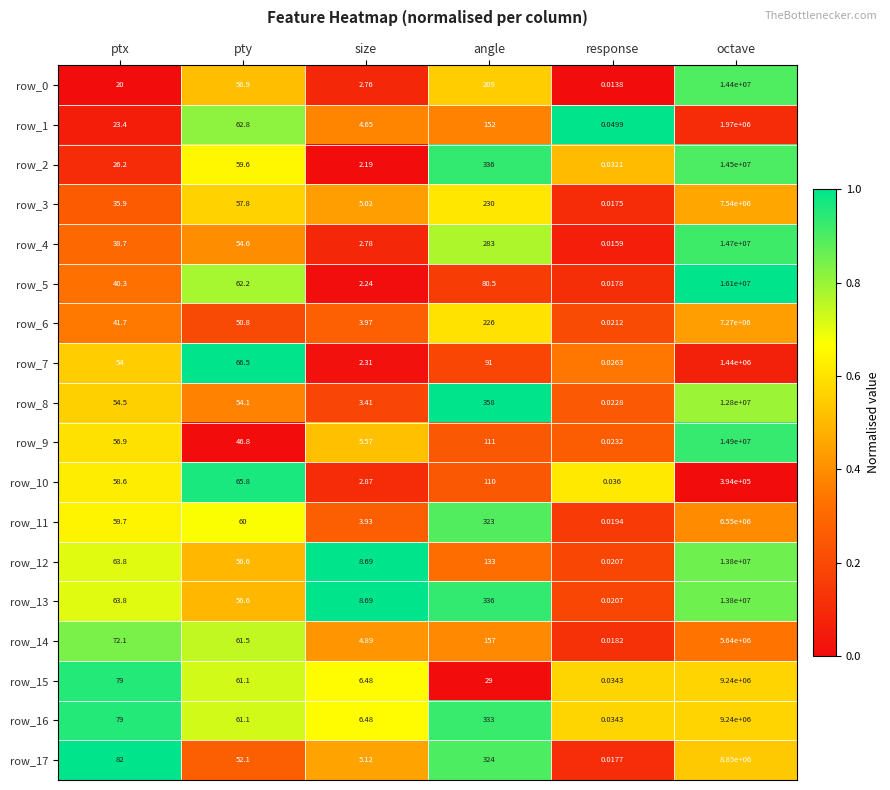

Between pty and octave, which series saw the biggest shift?

row_5